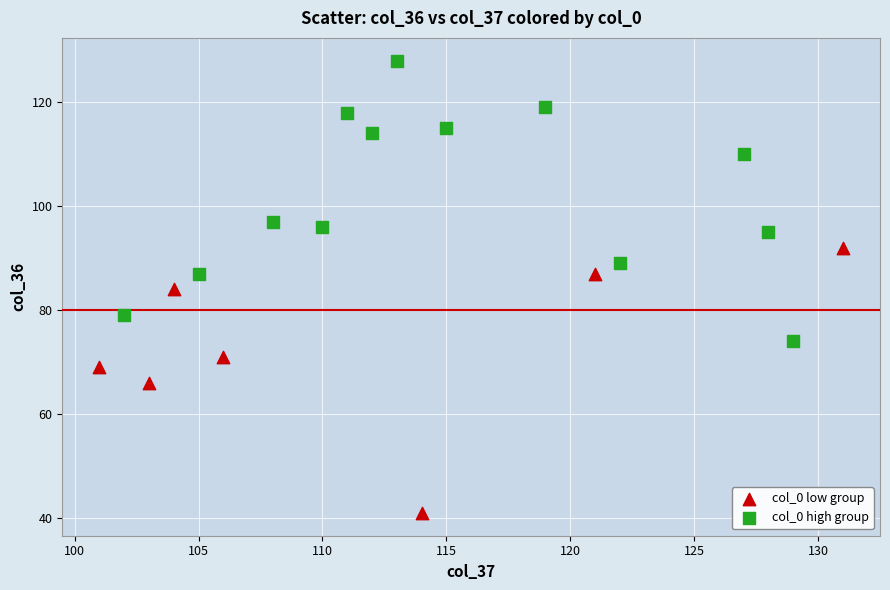

Which series contains the lowest Y value?

col_0 low group